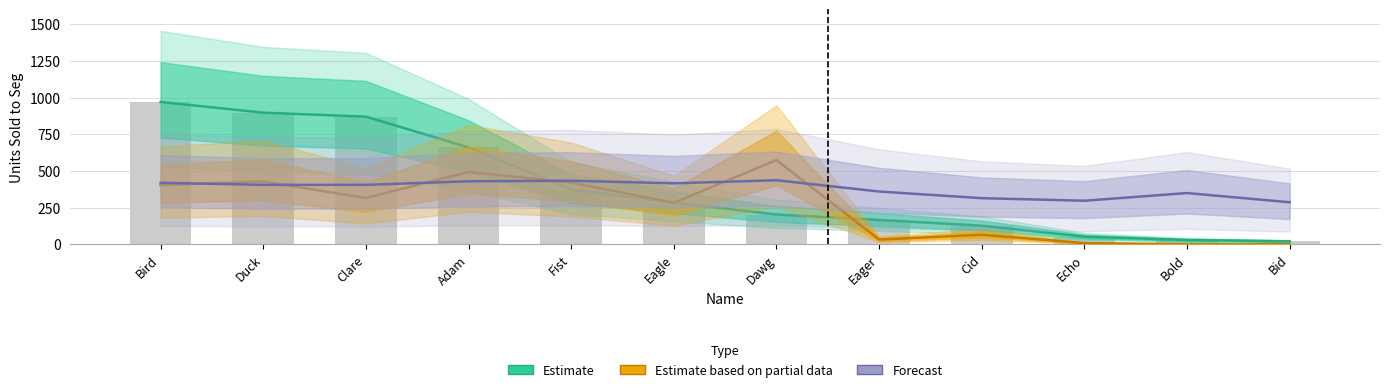

What is the difference between the maximum and minimum values in the Forecast series?

150.3